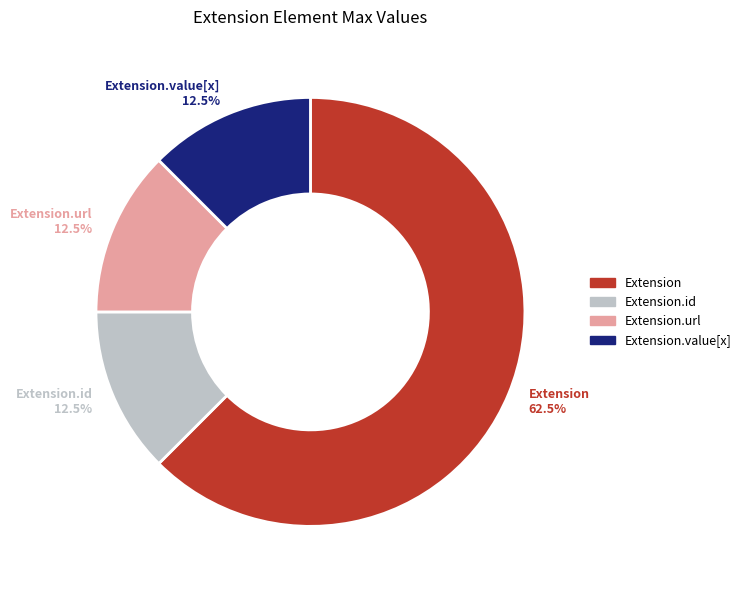

Is there any slice that represents more than half of the pie?

Yes